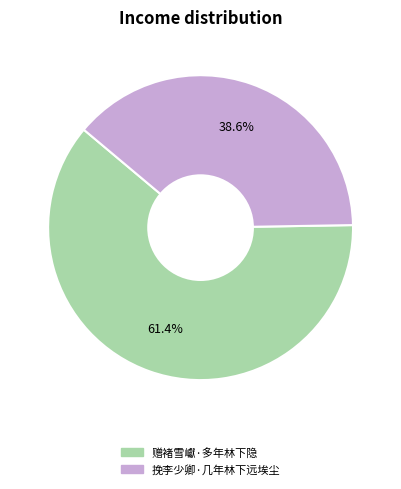

To the nearest percent, what percentage of the pie is 挽李少卿·几年林下远埃尘?

39%